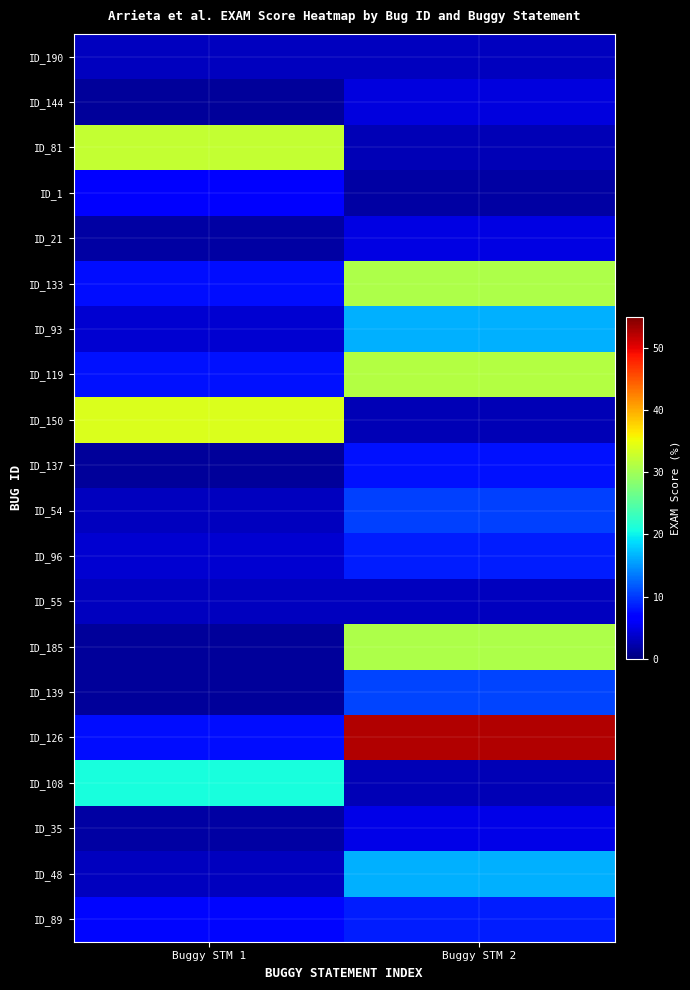

What is the minimum value shown in the chart?

1.3